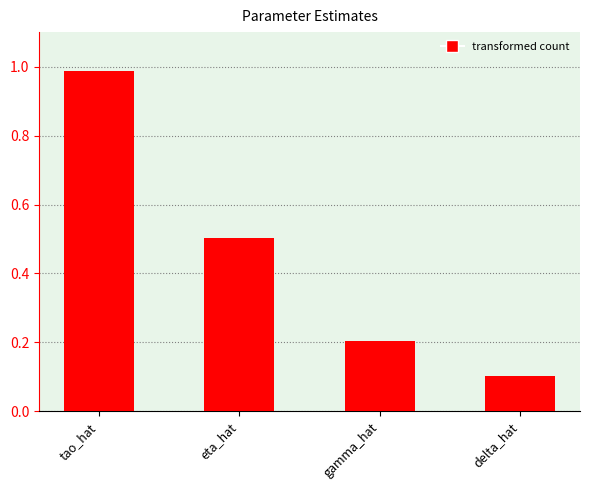

The chart shows a value of 0.1 at delta_hat. True or false?

True